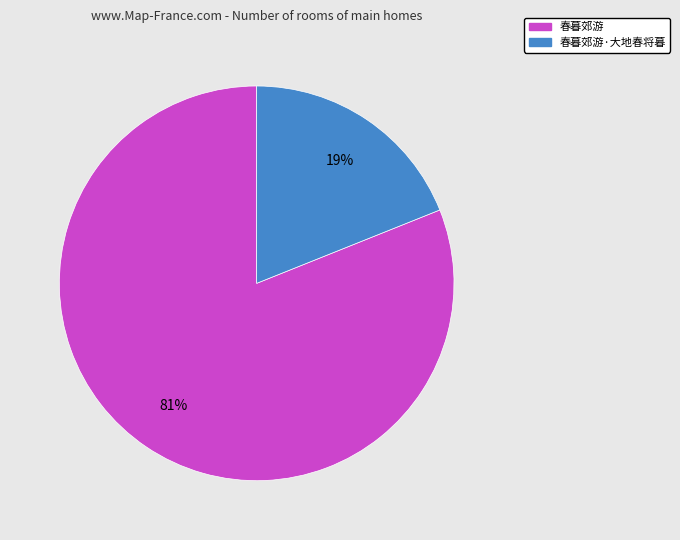

Is there any slice that represents more than half of the pie?

Yes